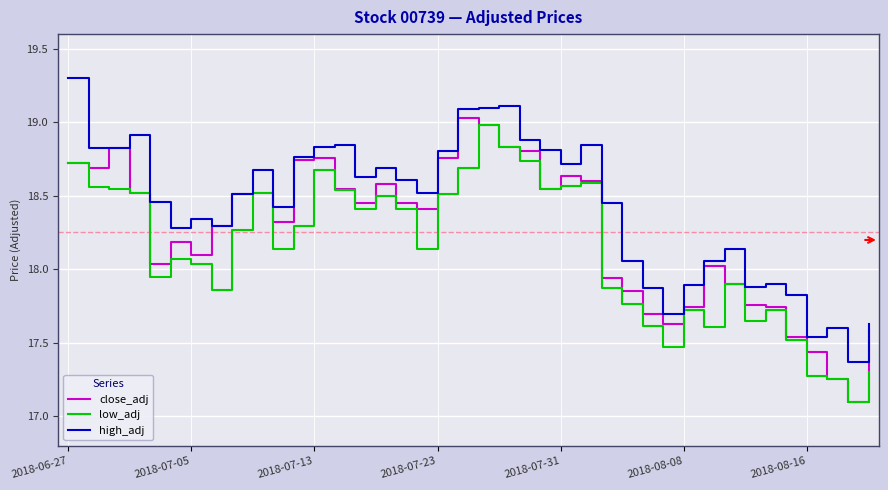

What is the sum of all high_adj values?

737.0